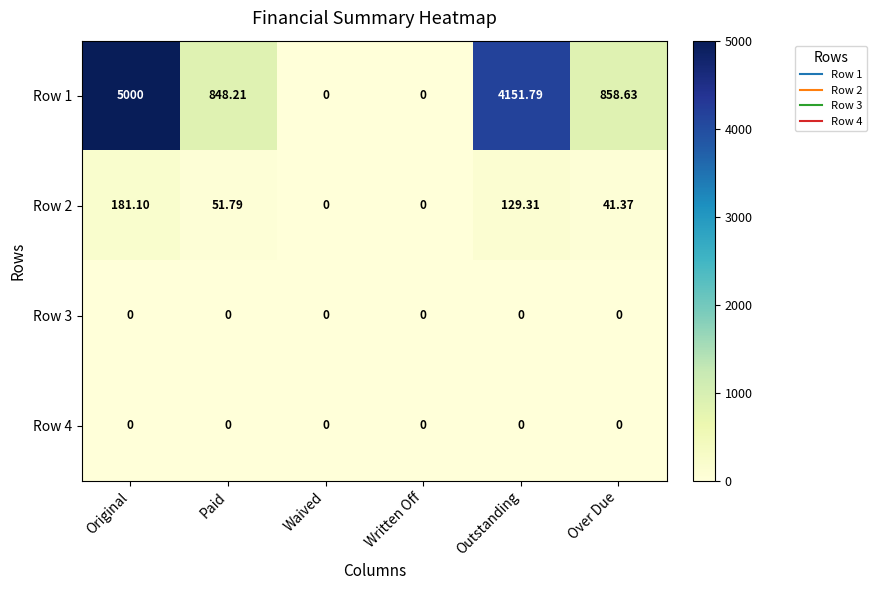

What is the total value across all series at Over Due?

900.0